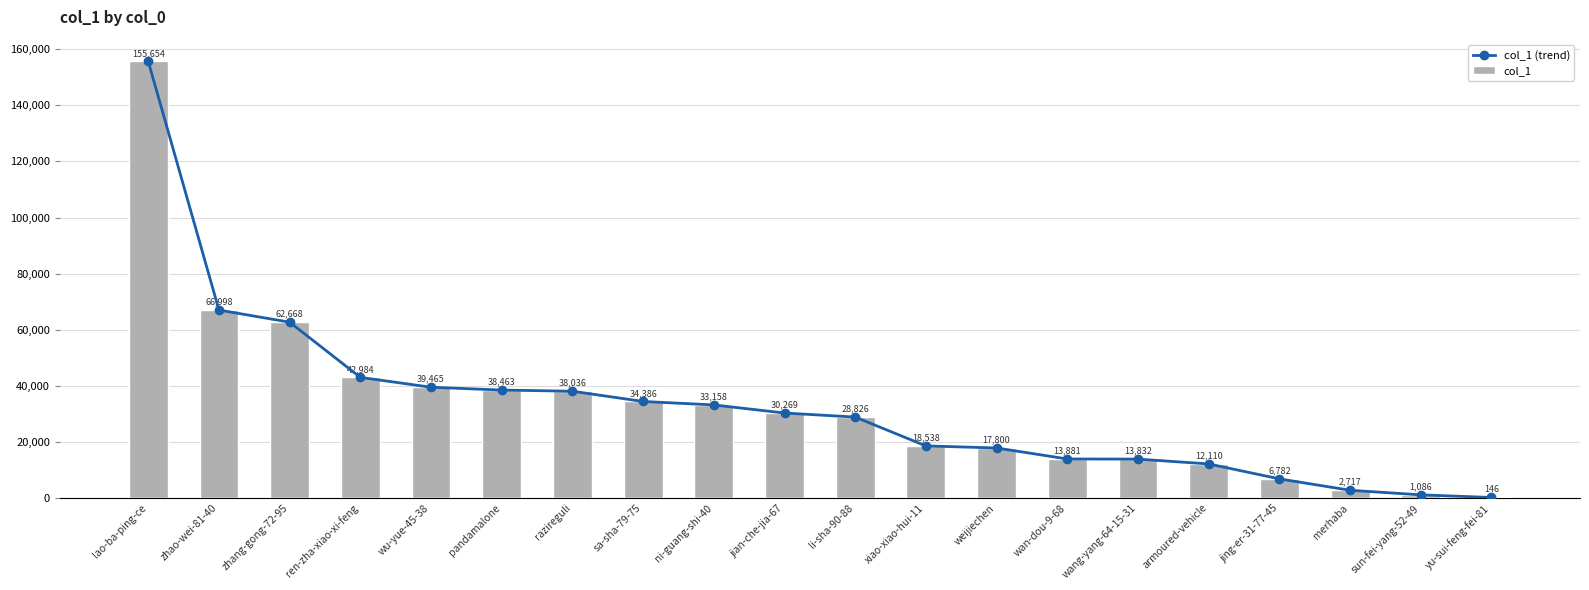

What is the difference between the col_1 values at zhang-gong-72-95 and wang-yang-64-15-31?

48836